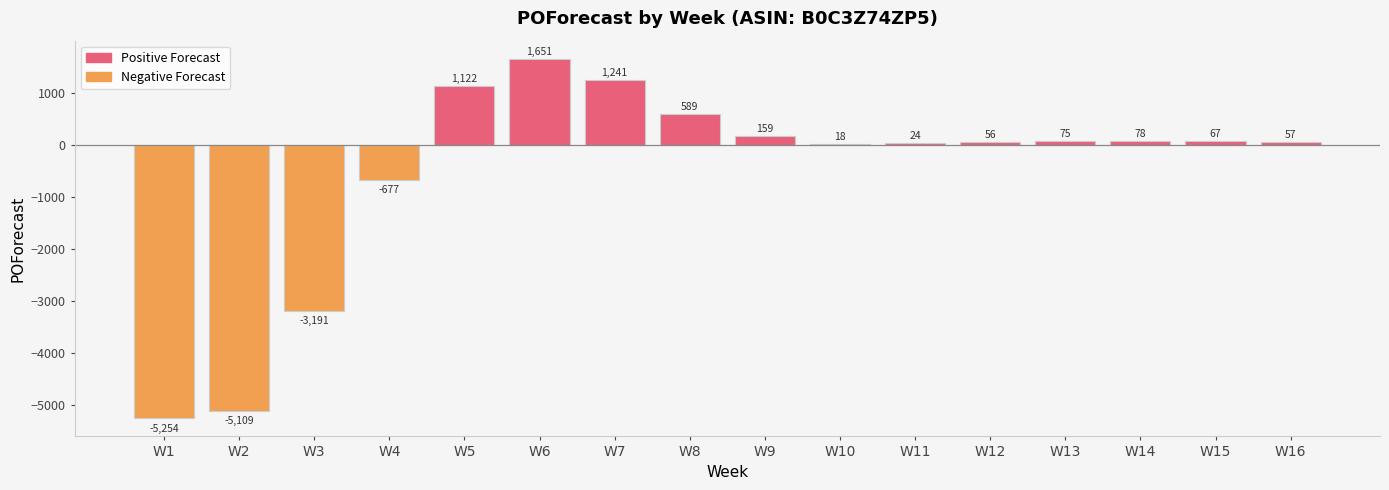

How many series are shown in this chart?

1